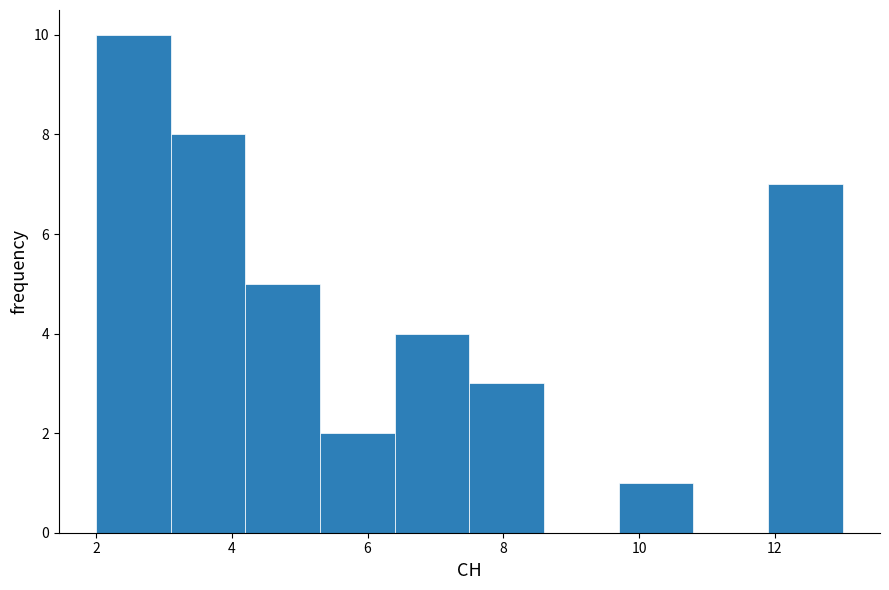

Which range on the x-axis has the tallest bar?

2.0 to 3.1